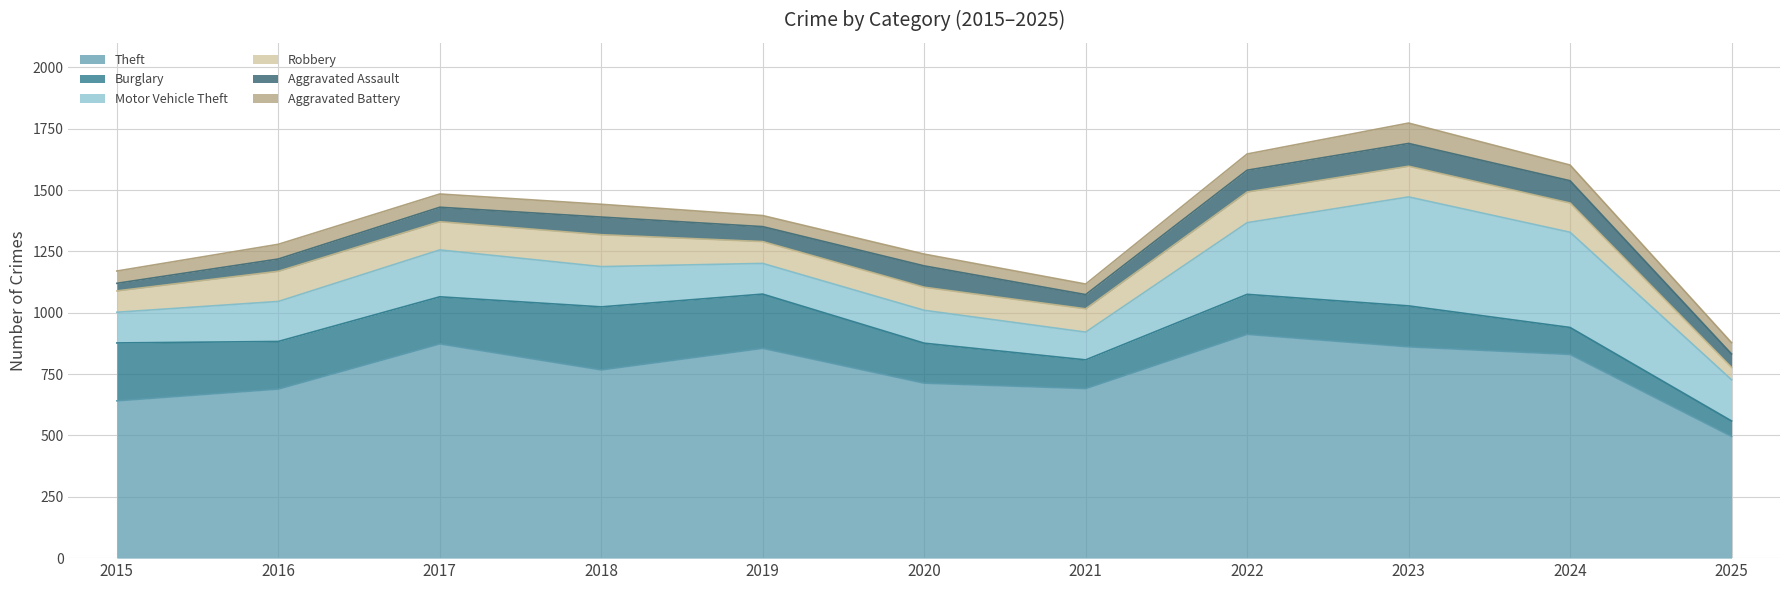

Between 2024 and 2025, which is larger?

2024